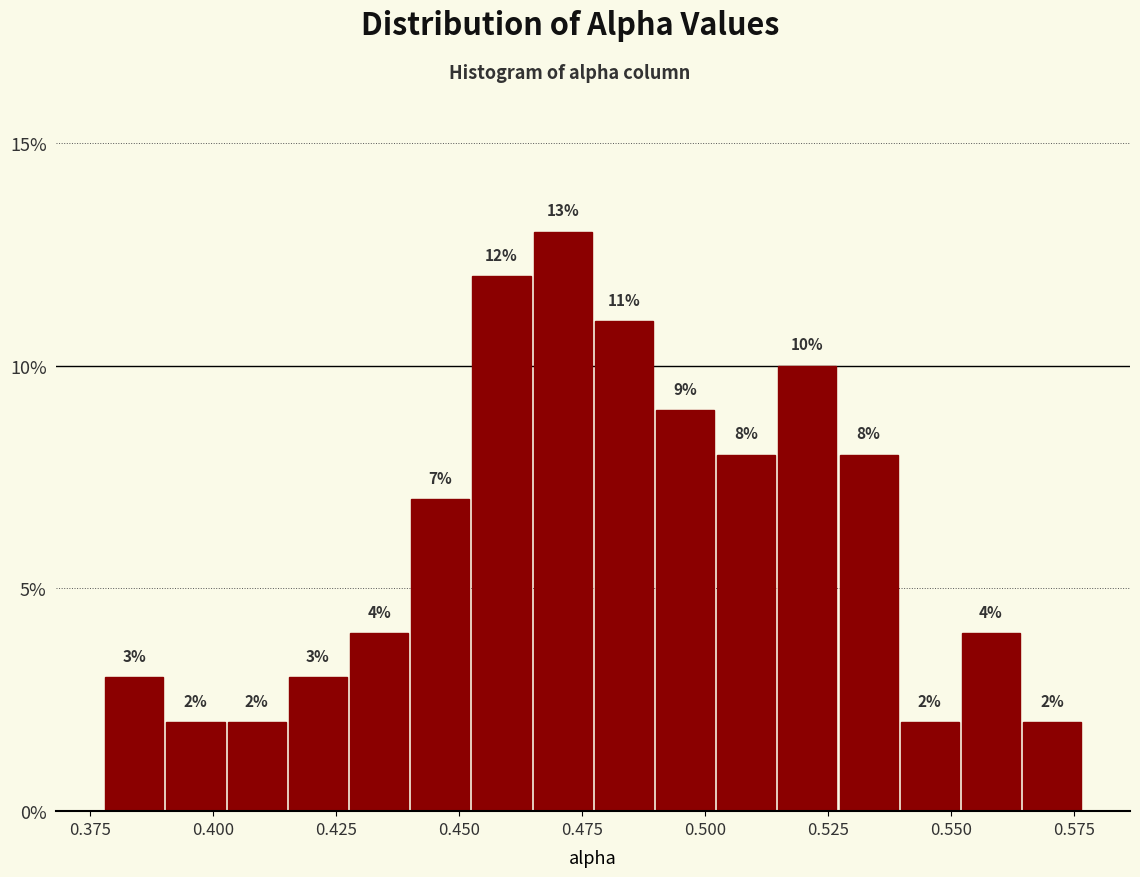

Read against the x-axis, roughly where is the centre of the tallest bar?

0.470